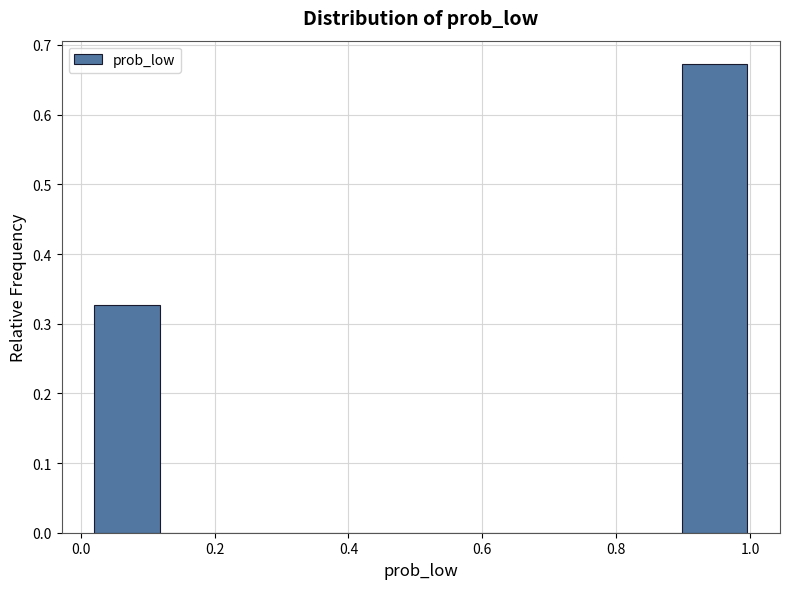

What is the height of the bar covering 0.02 to 0.12 on the x-axis? Neither the bar edges nor the heights are printed on the chart, so give them approximately, as read against the axes.

0.33